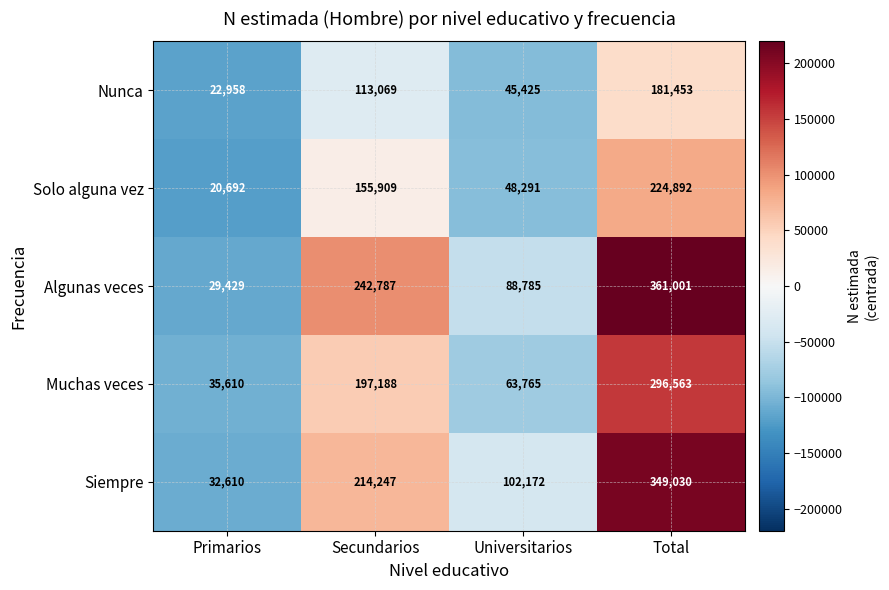

What is the total value across all series at Primarios?

141299